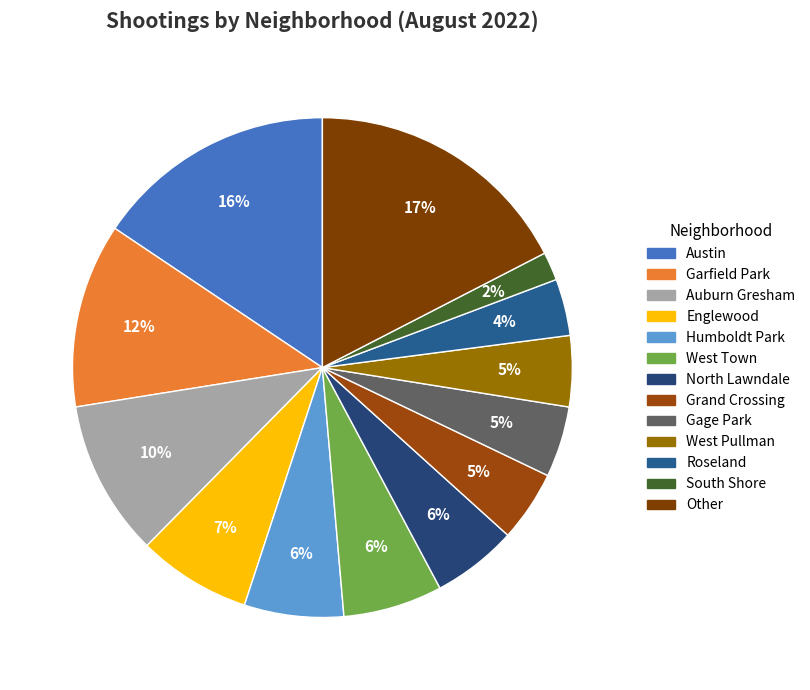

Which slice is the smallest?

South Shore